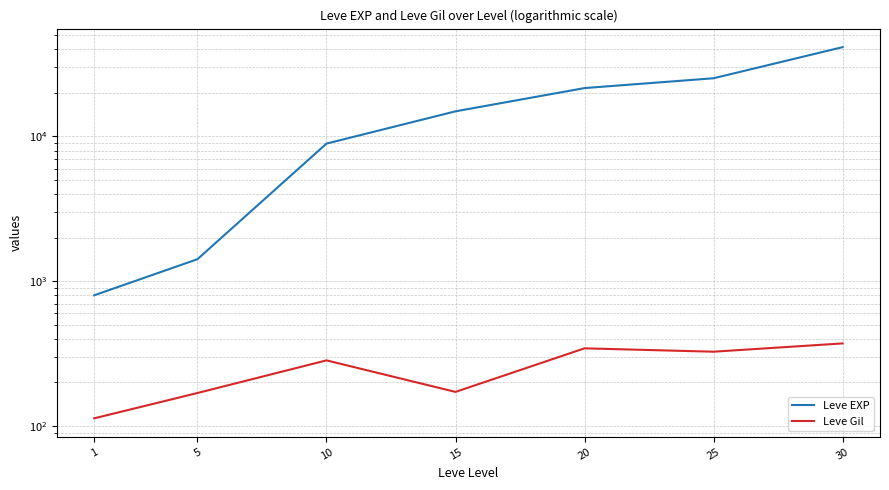

The Leve Gil series shows 587 at 20. True or false?

False